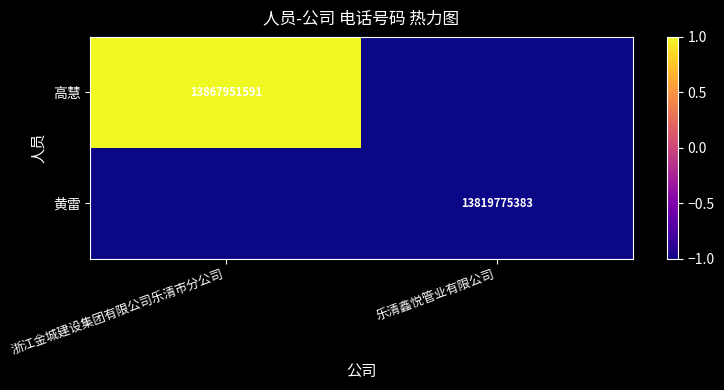

Is it true that 黄雷 equals 13819775383 at 乐清鑫悦管业有限公司?

True